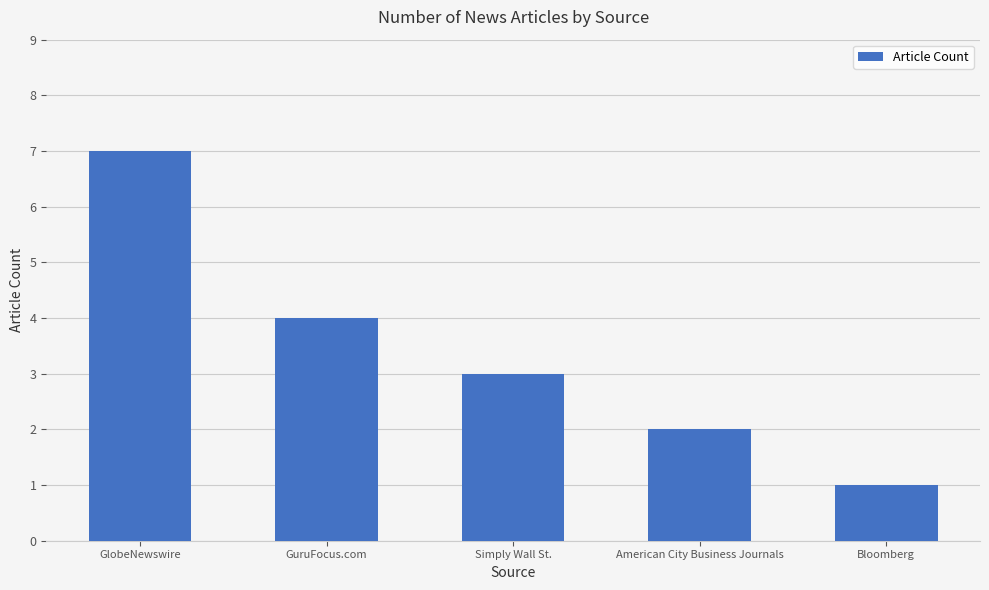

Reading left to right, extract all data points from this chart.

GlobeNewswire=7	GuruFocus.com=4	Simply Wall St.=3	American City Business Journals=2	Bloomberg=1